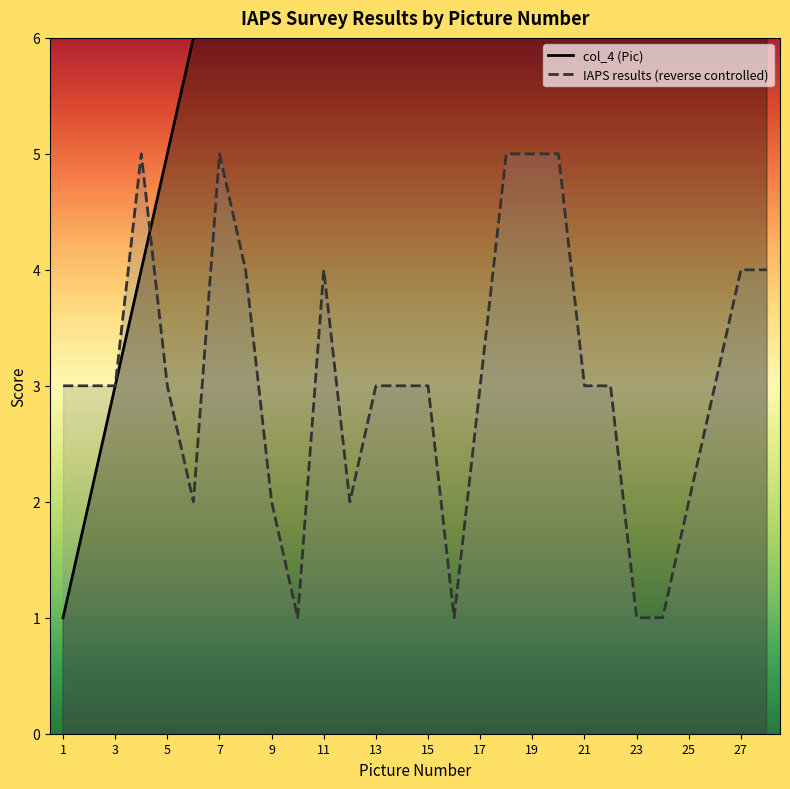

What are all the series names shown in the legend?

col_4 (Pic), IAPS results (reverse controlled)